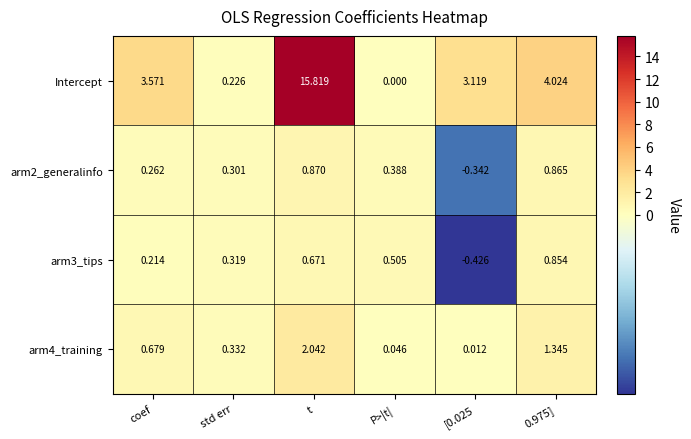

Is the value of arm2_generalinfo at std err greater than the value of arm4_training at std err?

No